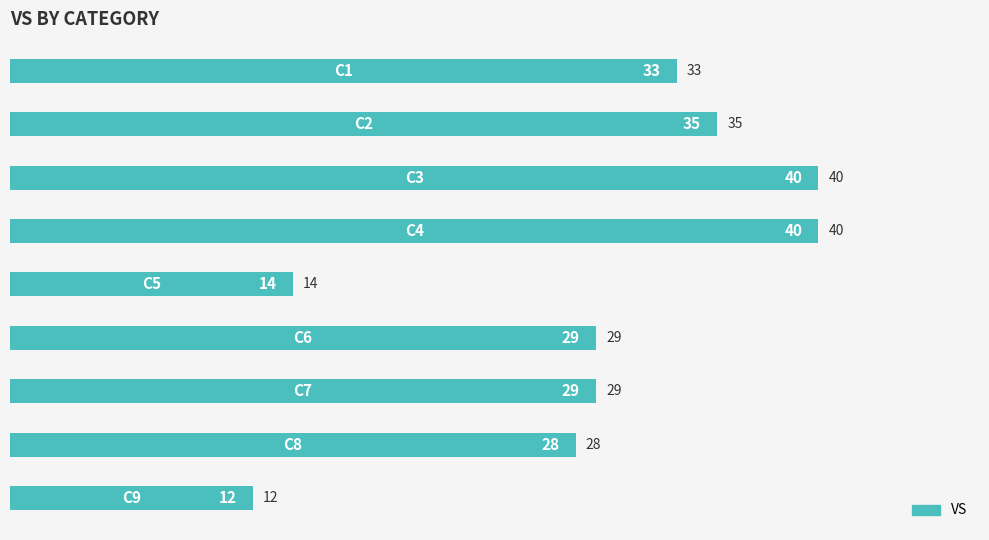

Reading top to bottom, extract all data points from this chart.

33	35	40	40	14	29	29	28	12